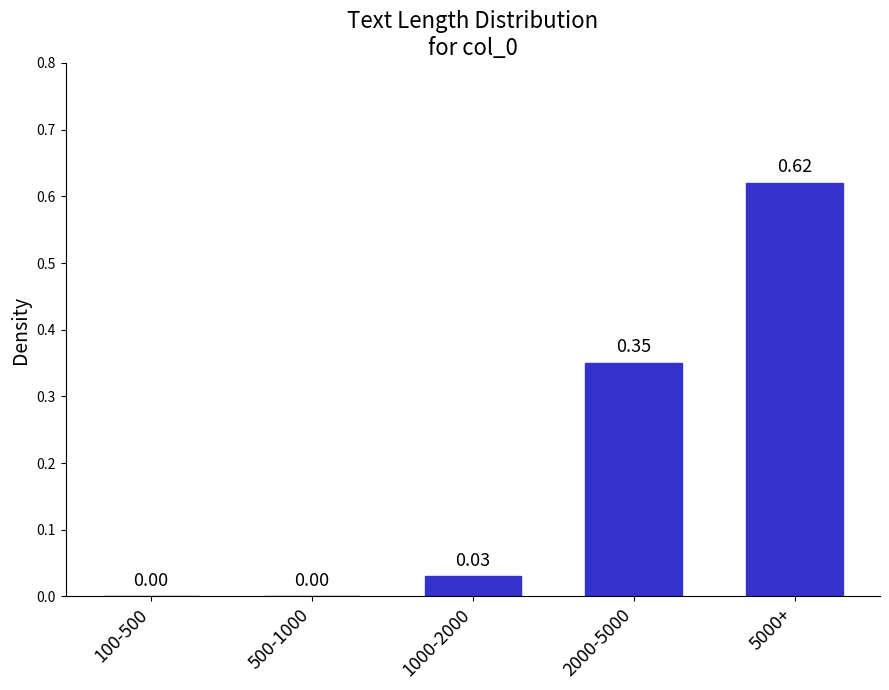

What is the sum of all values?

1.0